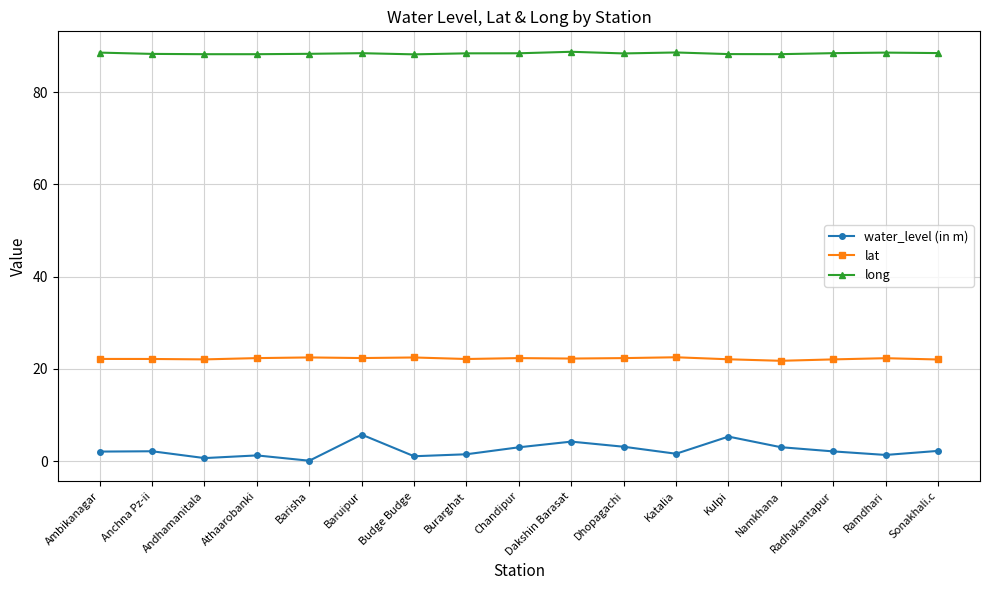

Does the chart display data point markers on the line(s)?

Yes